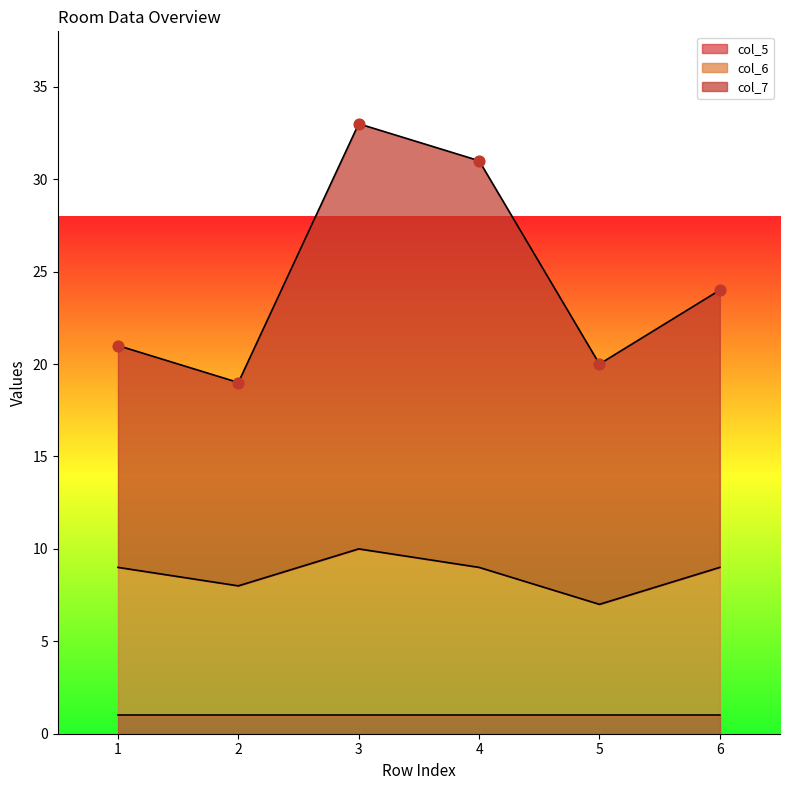

The col_6 series shows 8 at 2. True or false?

True